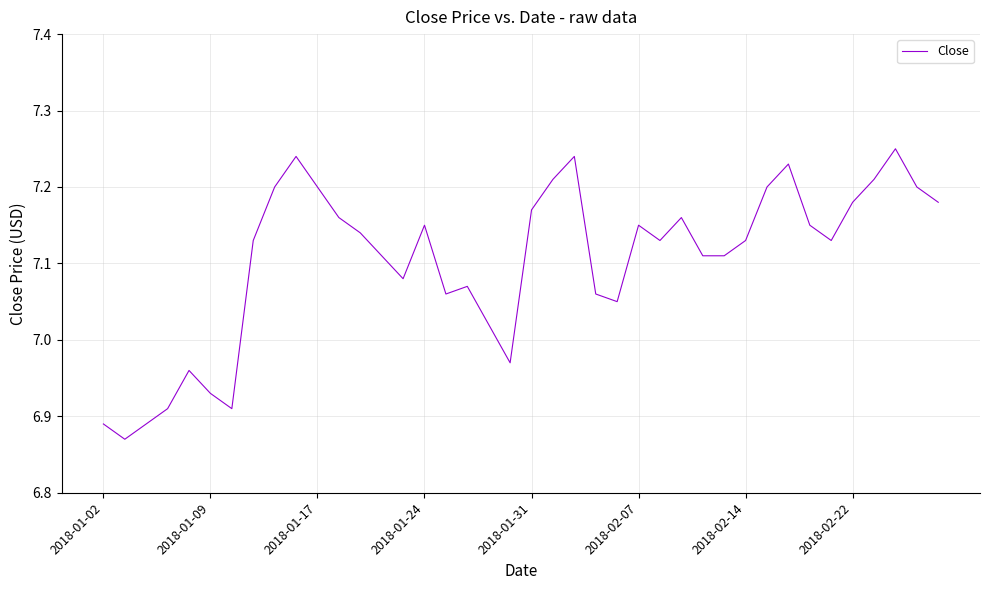

How many interior local peaks (higher than both neighbors) does the data have?

9